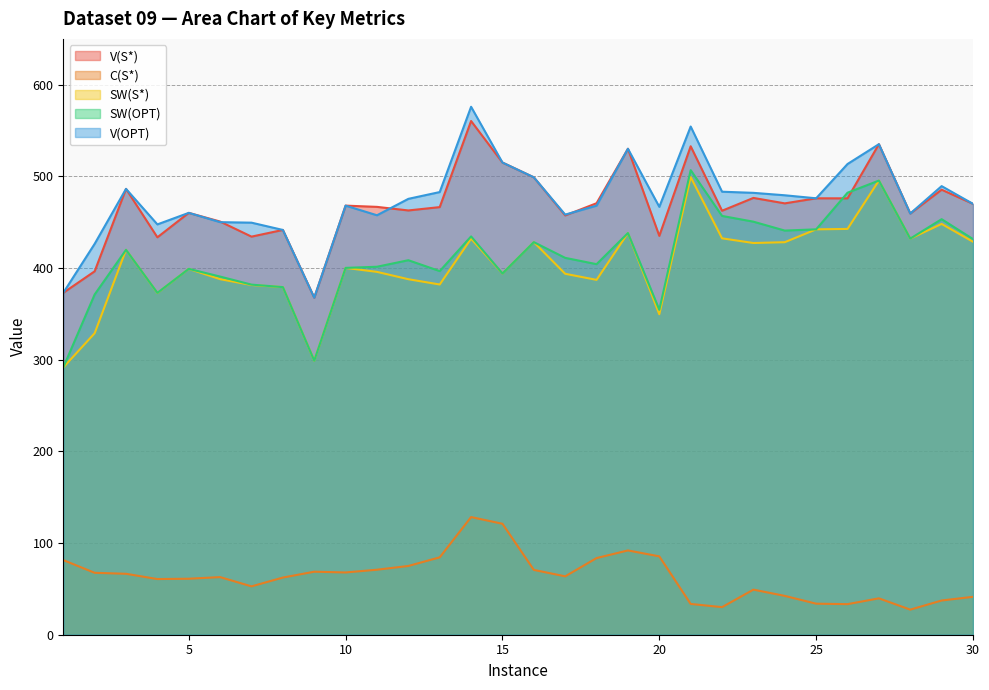

What is the highest value of the V(OPT) series?

575.9